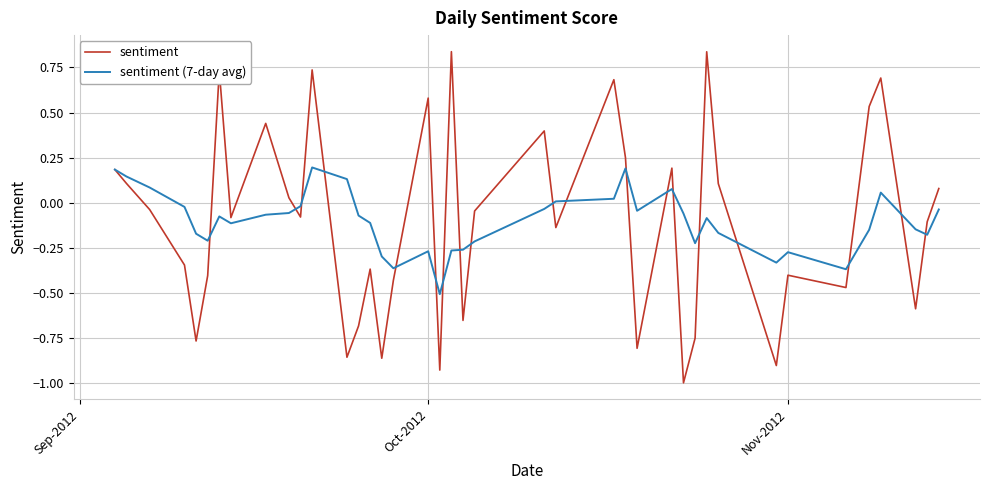

What is the smallest value displayed?

-1.0